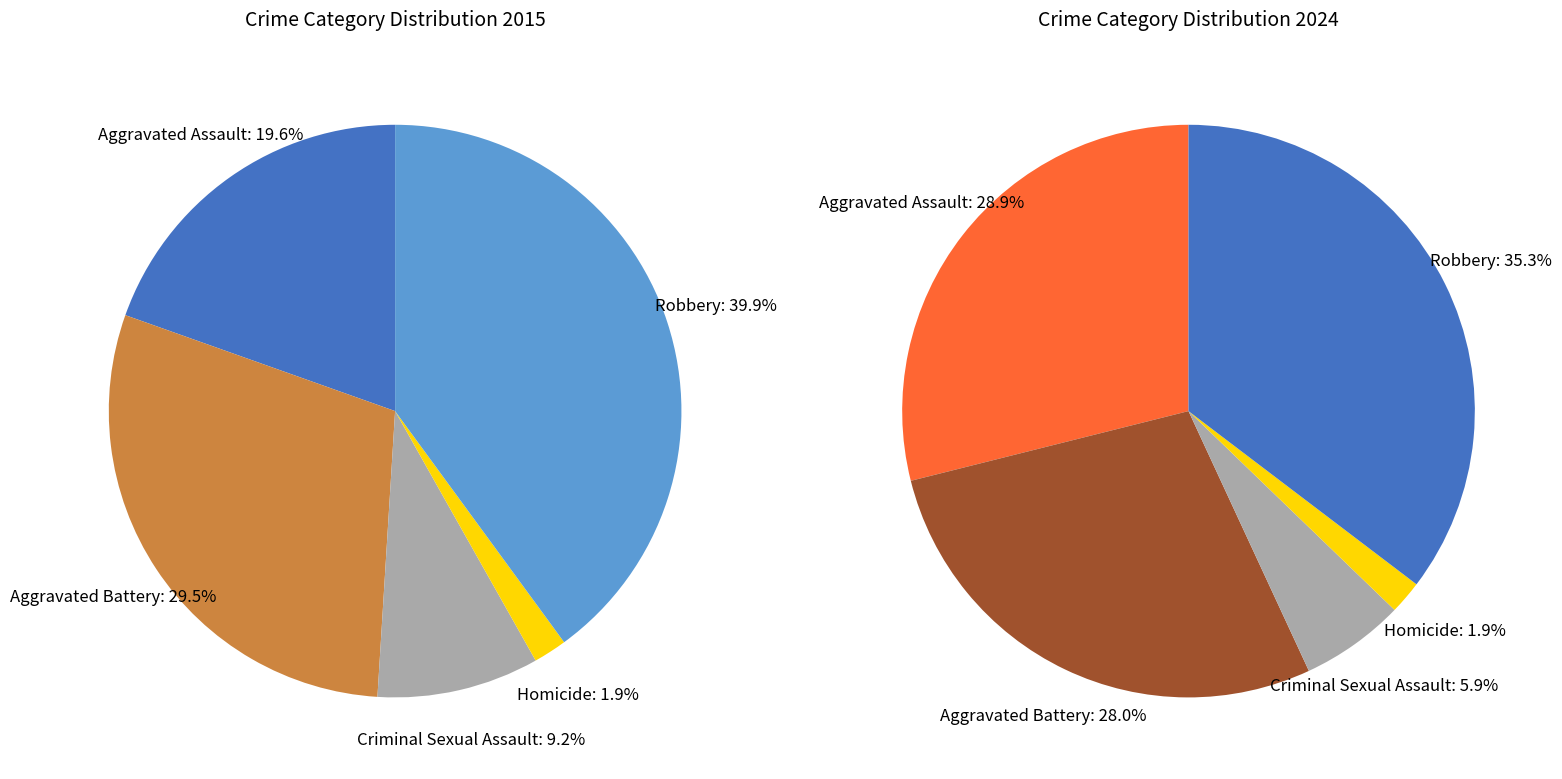

Rank the categories by value from highest to lowest.

Robbery, Aggravated Battery, Aggravated Assault, Criminal Sexual Assault, Homicide